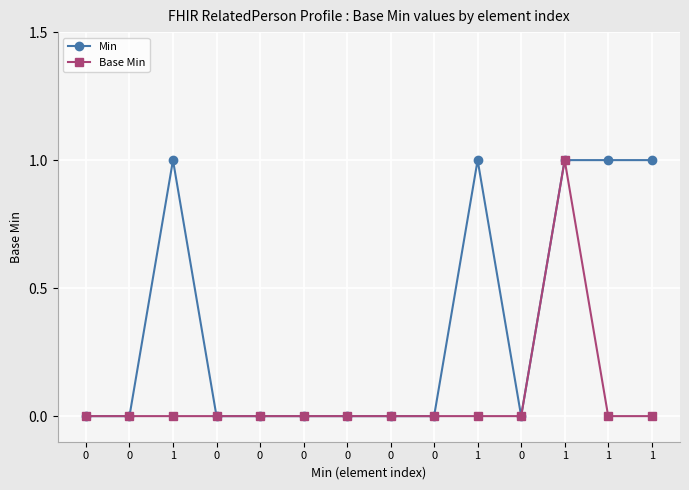

Which category has the highest value in the Min series?

1